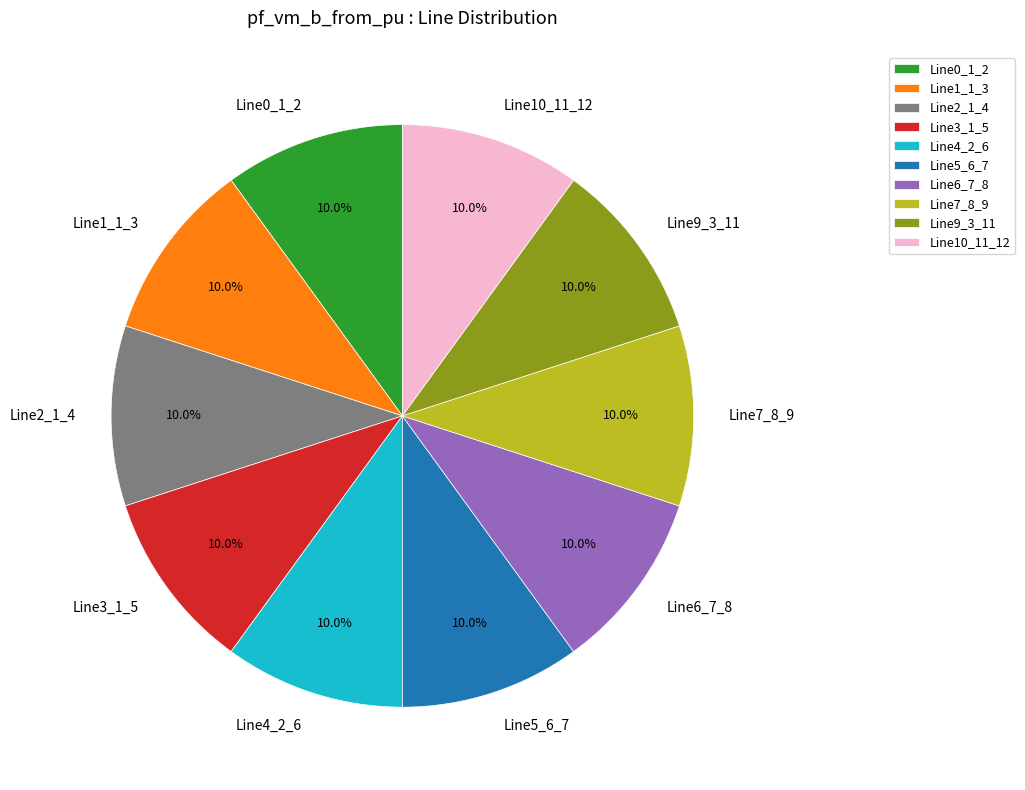

Is there a majority slice in this chart?

No